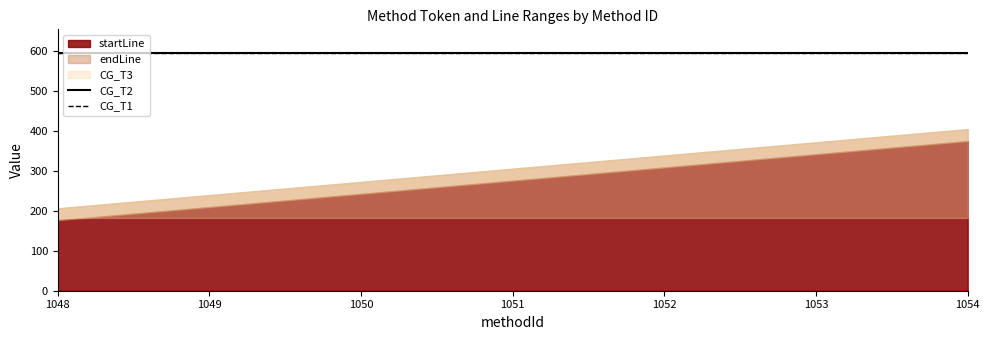

The CG_T2 series shows 594 at 1050. True or false?

True